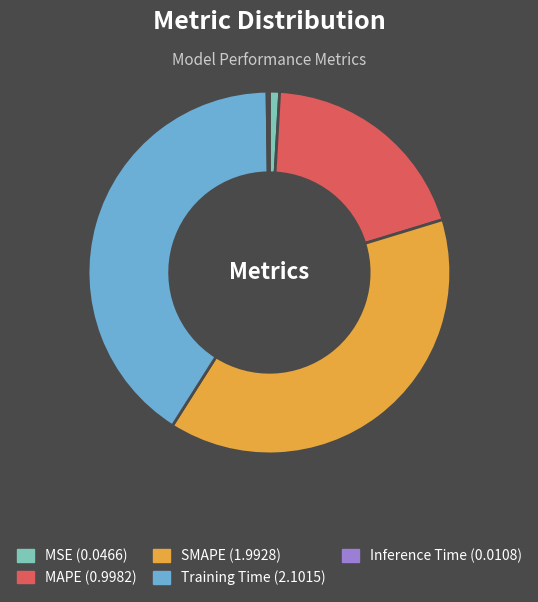

Does any single category account for the majority?

No